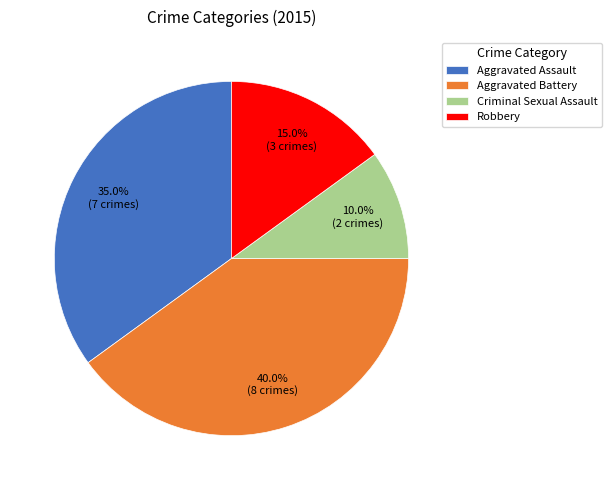

What portion of the pie excludes Aggravated Battery?

60.0%